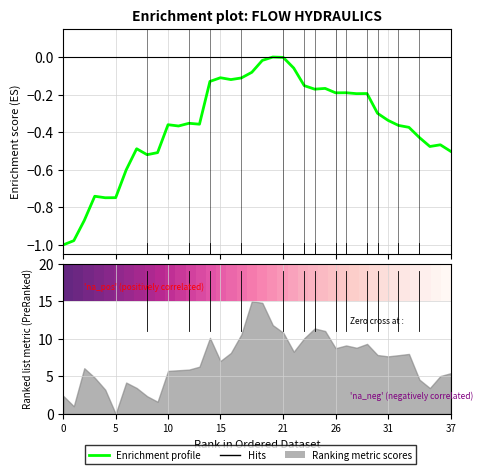

Between 18 and 12, which is larger?

18